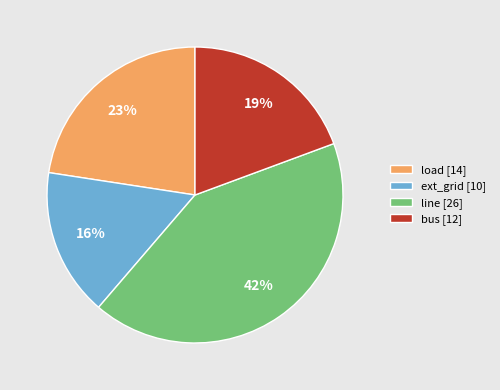

Does any single category account for the majority?

No